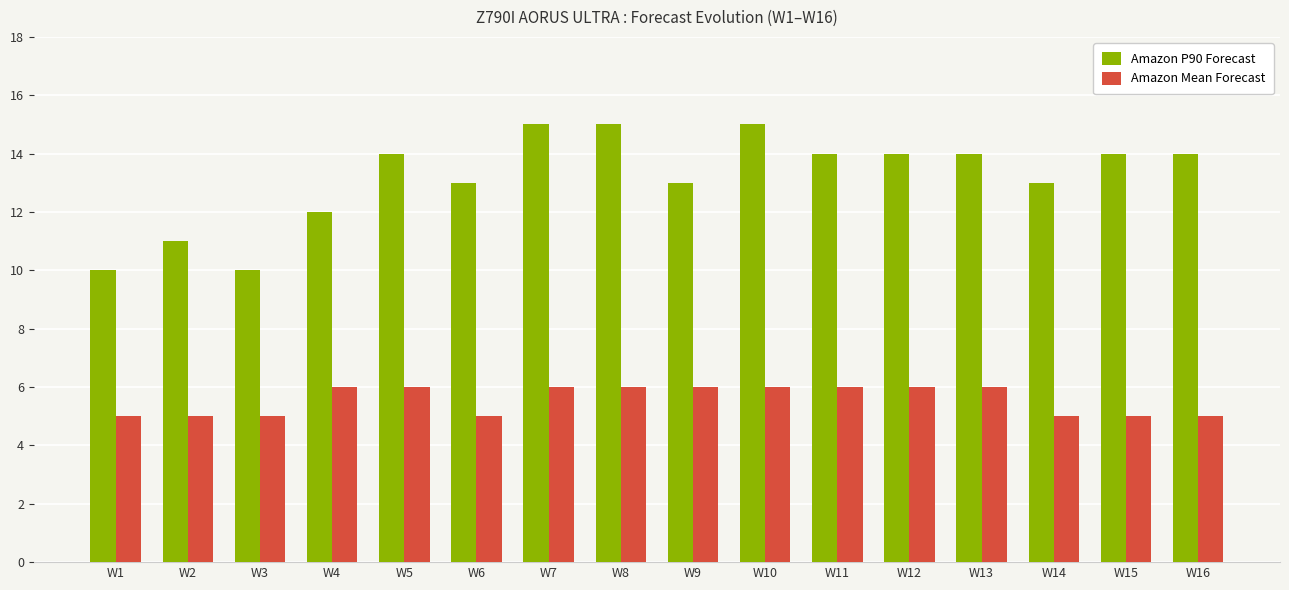

What is the total value across all series at W14?

18